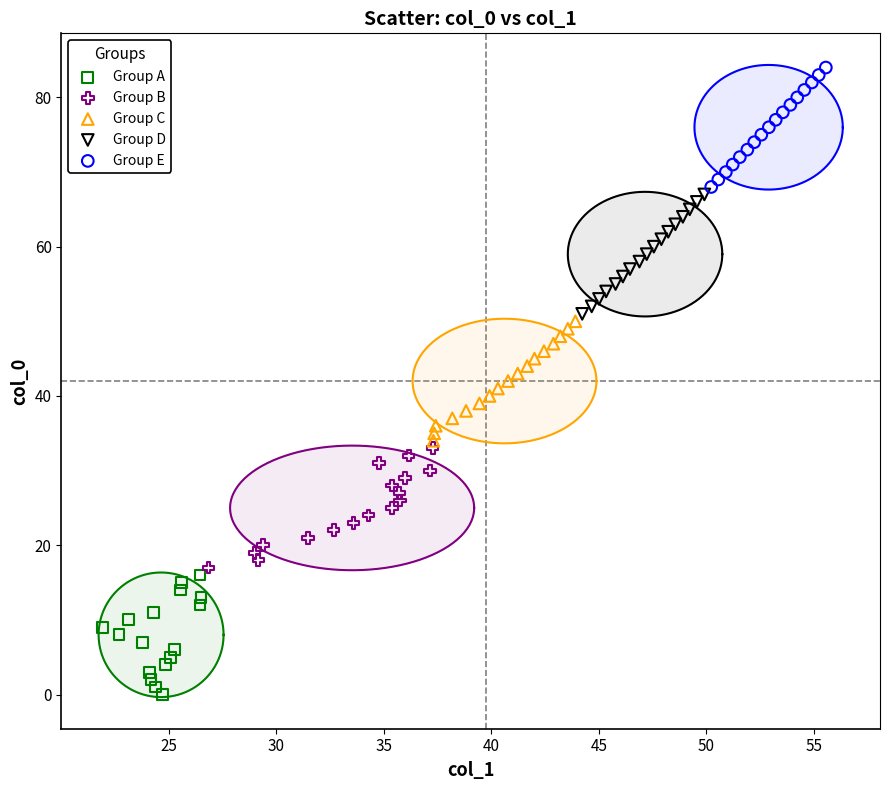

Which series contains the lowest Y value?

Group A